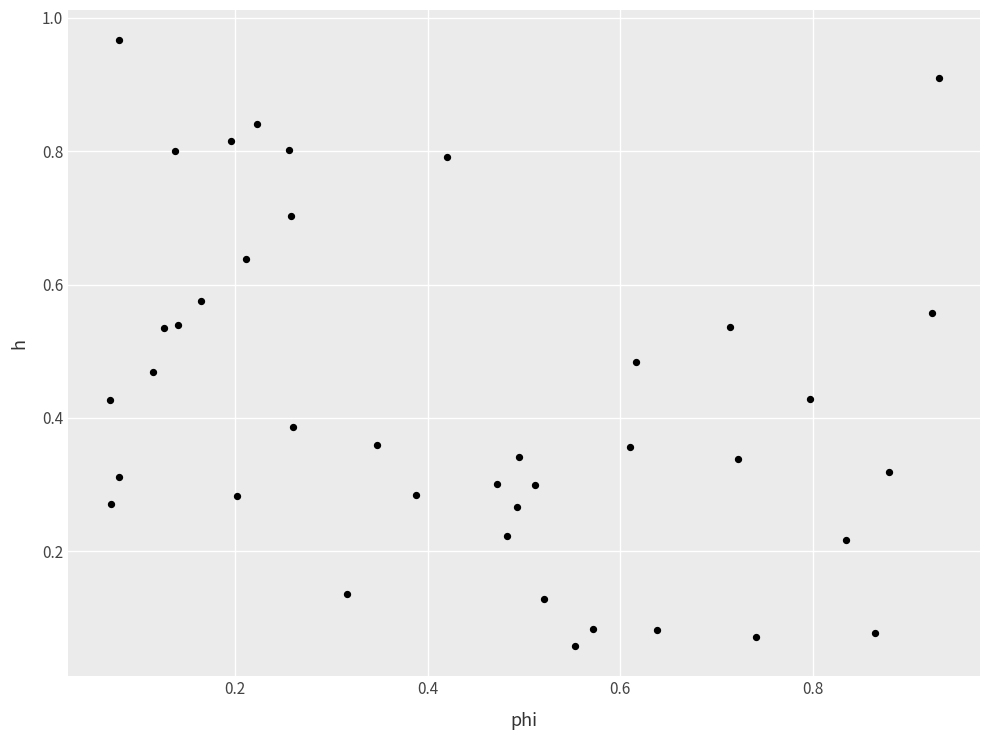

What is the range of Y values (max minus min)?

0.9